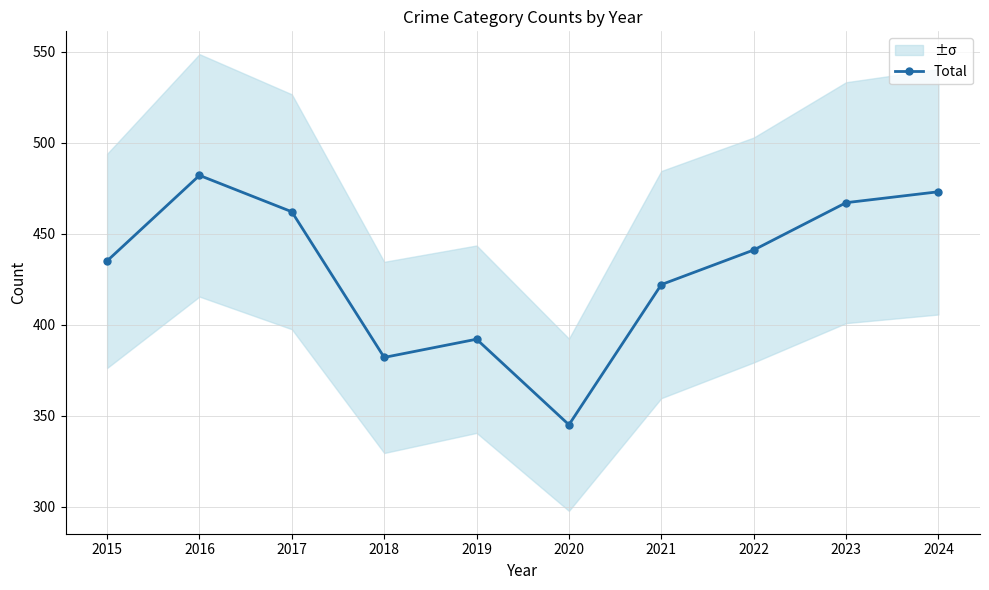

Reading left to right, list all the values displayed in this chart.

435	482	462	382	392	345	422	441	467	473